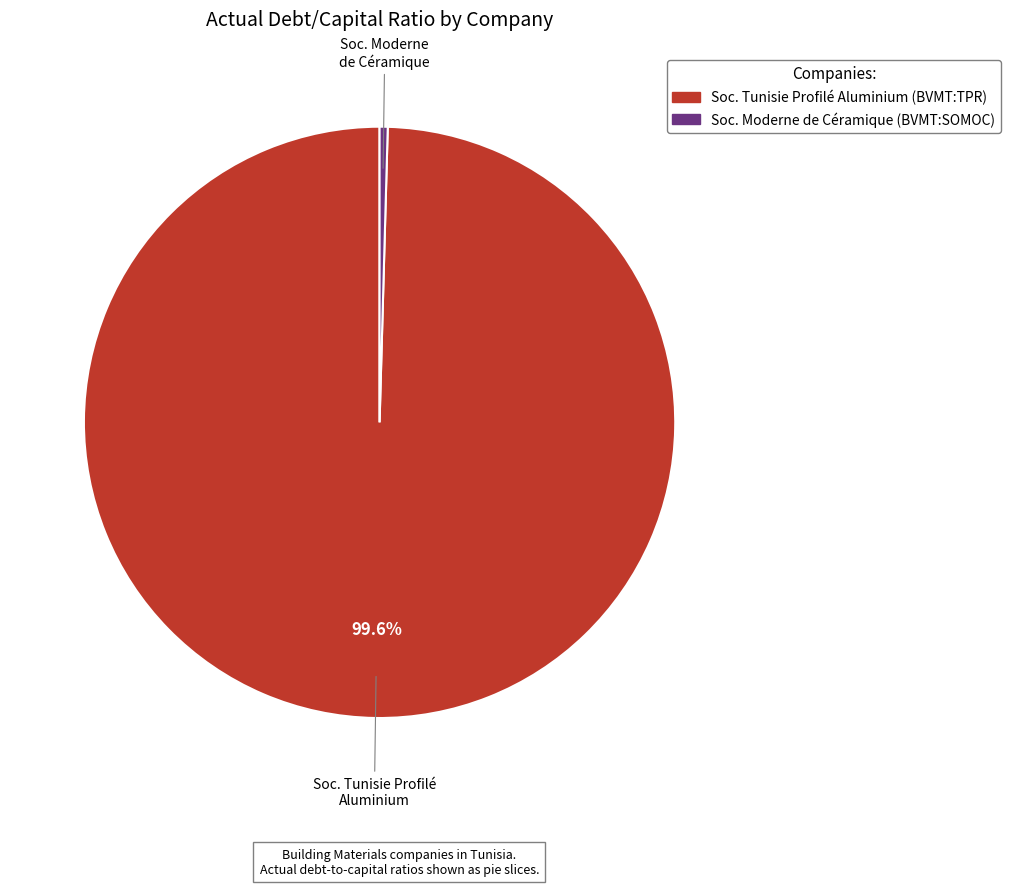

Is there any slice that represents more than half of the pie?

Yes